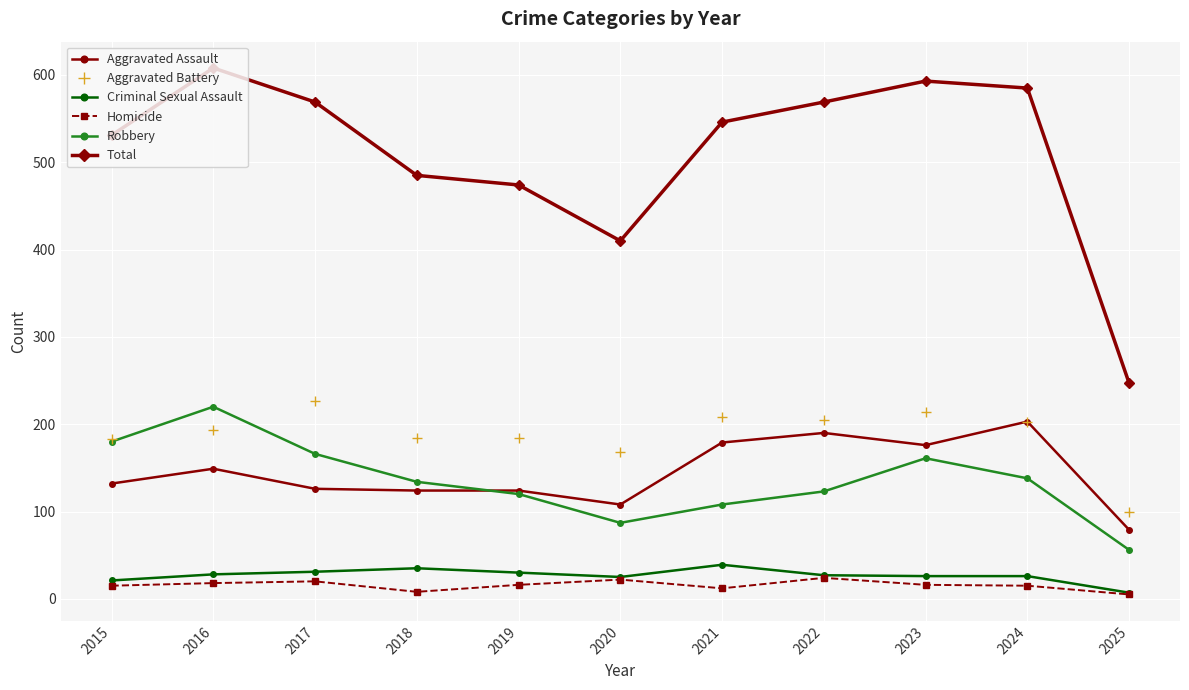

True or false: Total and Criminal Sexual Assault cross at least once.

False